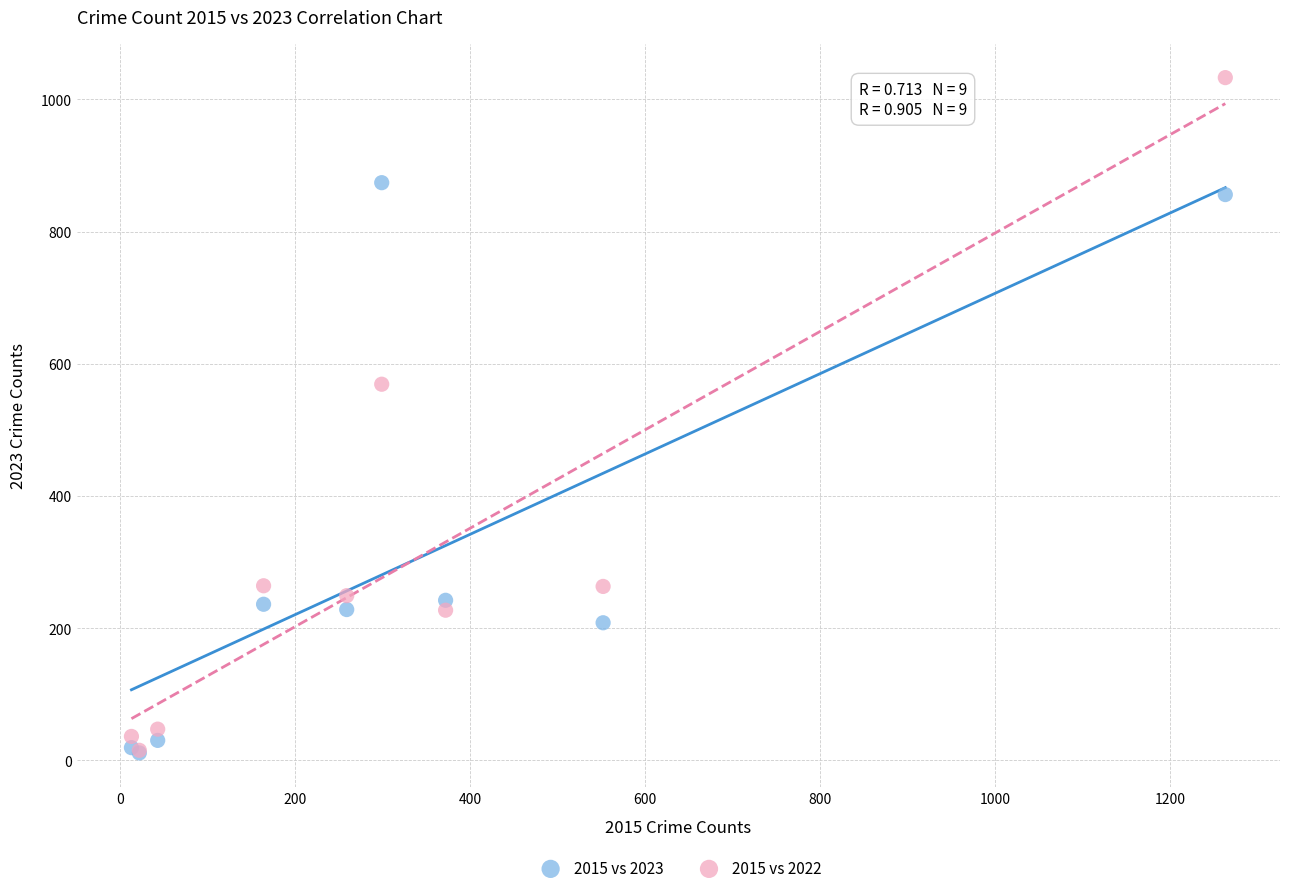

Which series contains the highest Y value?

2015 vs 2022